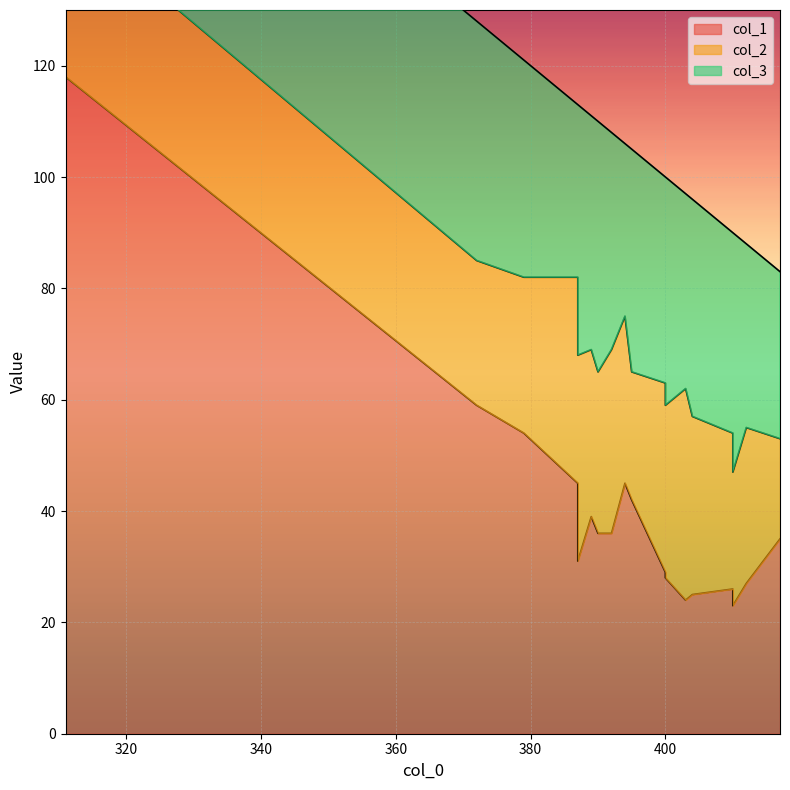

Which has a higher value, 5 or 4?

4